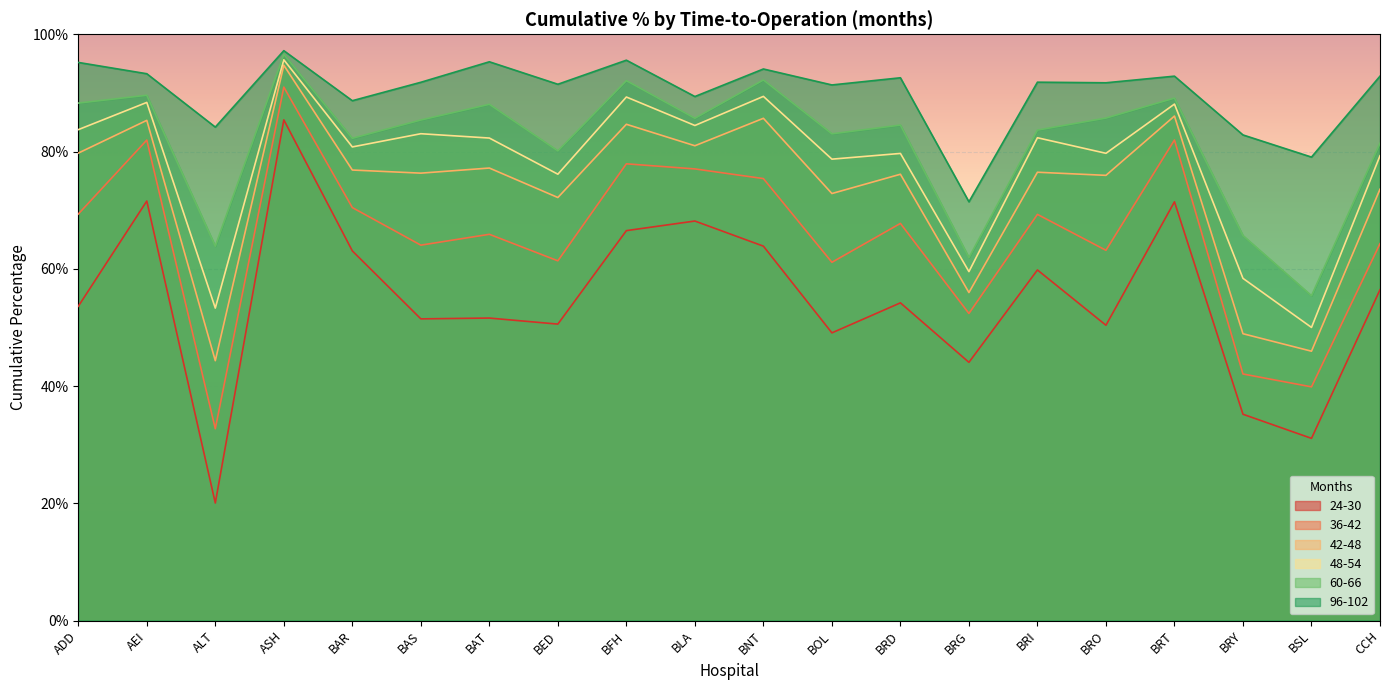

What is the difference between the maximum and second lowest values in the 48-54 series?

42.4